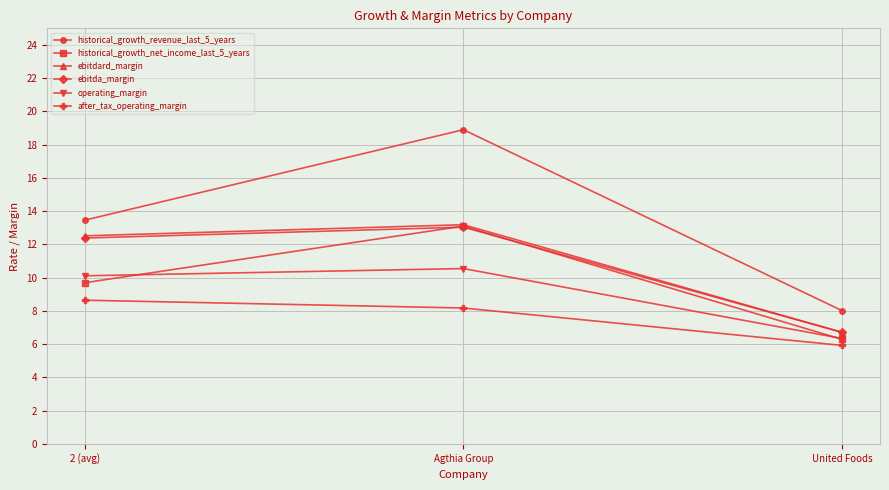

Reading left to right, list all the values displayed in this chart.

historical_growth_revenue_last_5_years: 2 (avg)=13.5	Agthia Group=18.9	United Foods=8.0
historical_growth_net_income_last_5_years: 2 (avg)=9.7	Agthia Group=13.1	United Foods=6.3
ebitdard_margin: 2 (avg)=12.5	Agthia Group=13.2	United Foods=6.7
ebitda_margin: 2 (avg)=12.4	Agthia Group=13.0	United Foods=6.7
operating_margin: 2 (avg)=10.1	Agthia Group=10.5	United Foods=6.3
after_tax_operating_margin: 2 (avg)=8.6	Agthia Group=8.2	United Foods=5.9